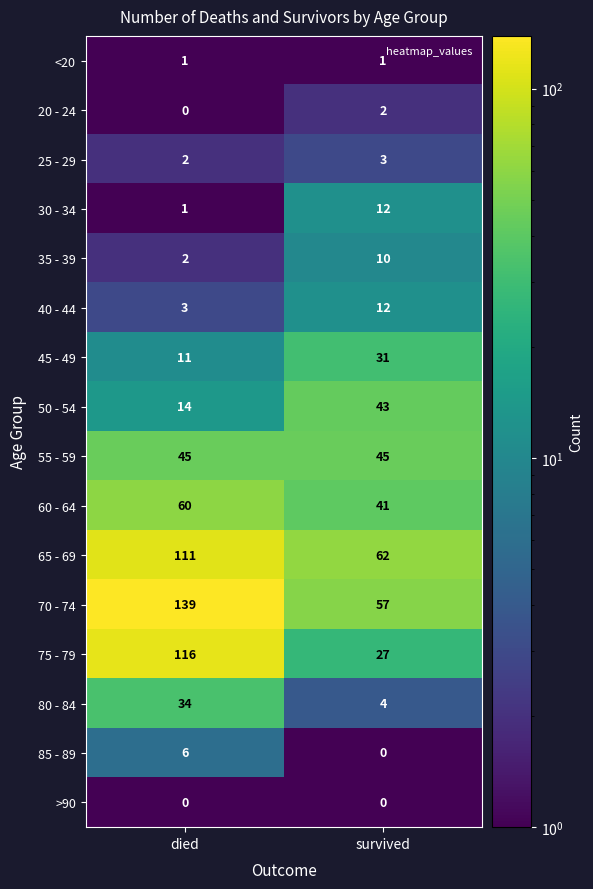

What is the greatest value displayed?

139